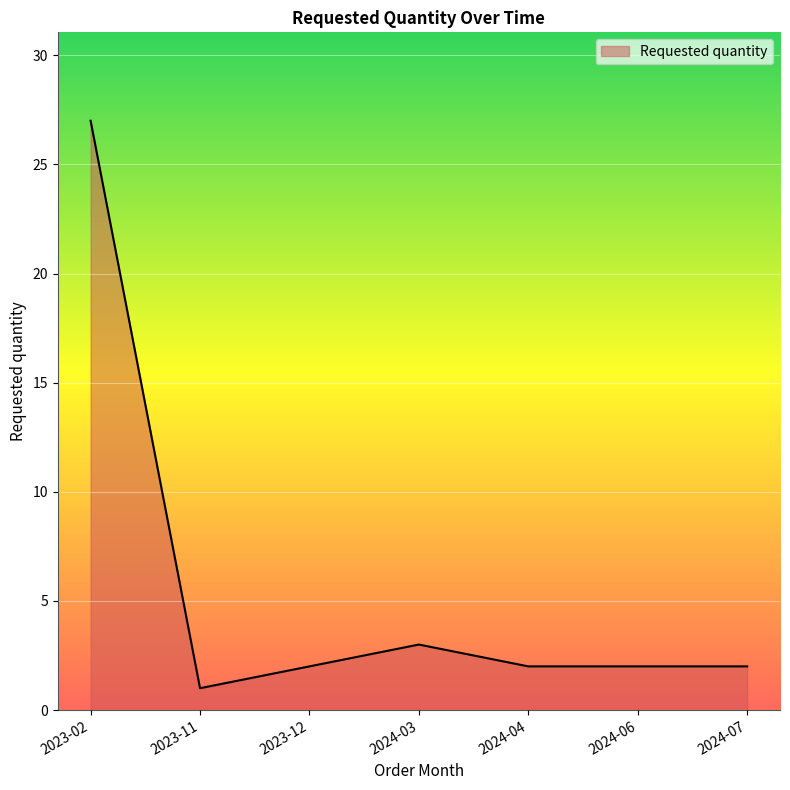

How many series are shown in this chart?

1